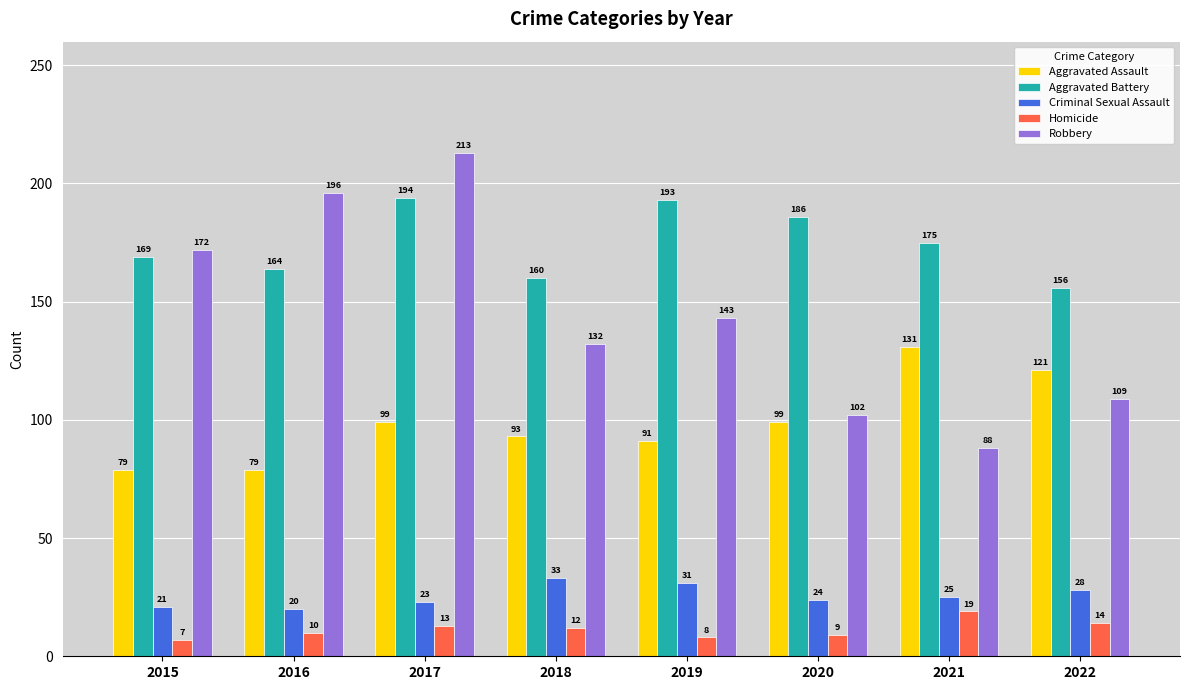

How many groups of bars are there?

8